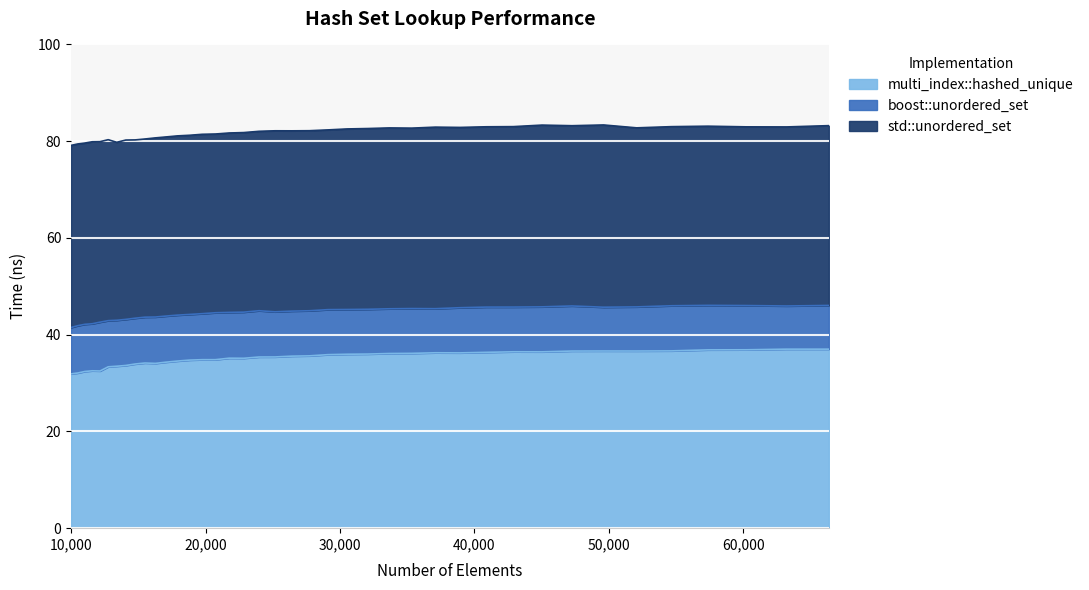

Rank the series by their maximum value, from lowest to highest.

multi_index::hashed_unique, boost::unordered_set, std::unordered_set